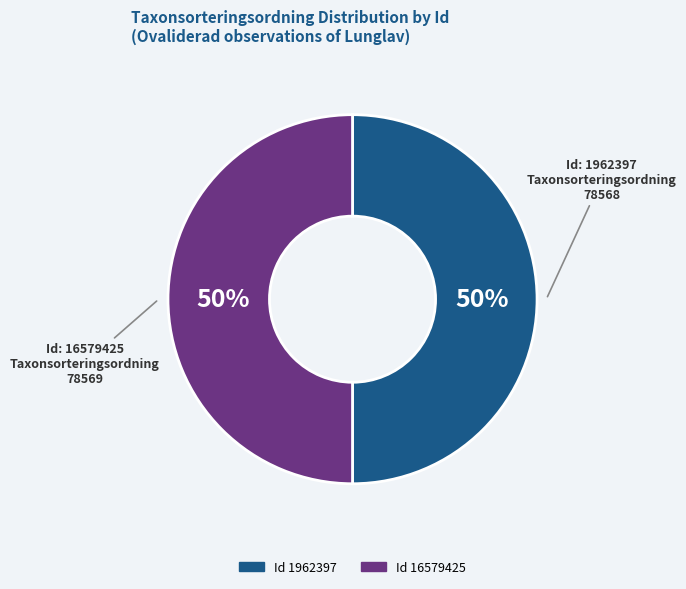

To the nearest percent, what is the average slice percentage?

50%